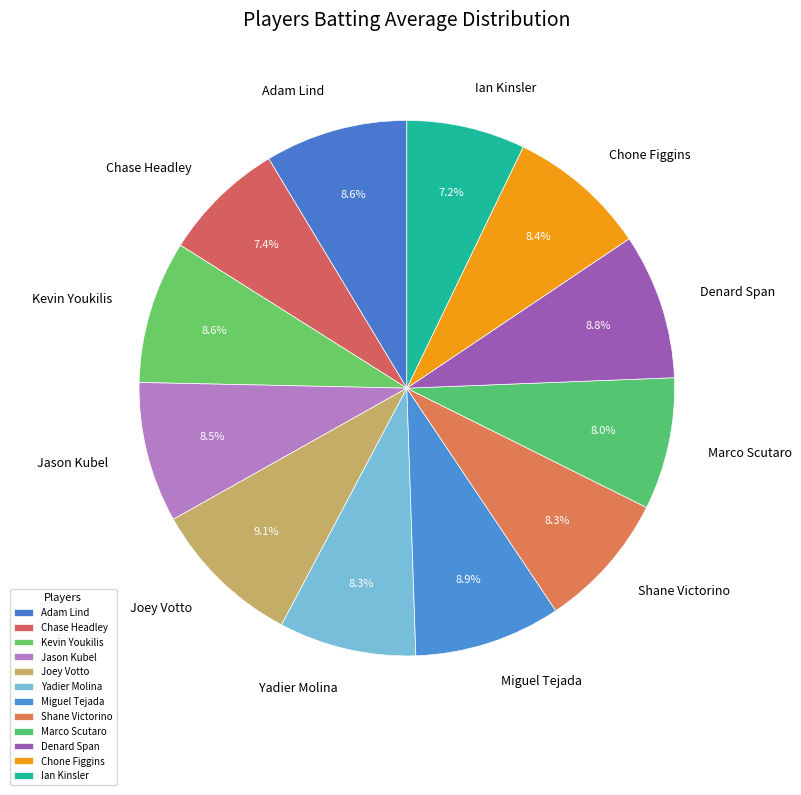

True or false: Ian Kinsler accounts for 12% of the total.

False